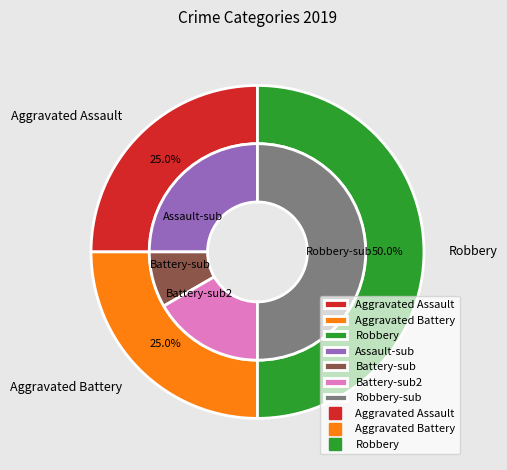

How many segments does this pie chart have?

3